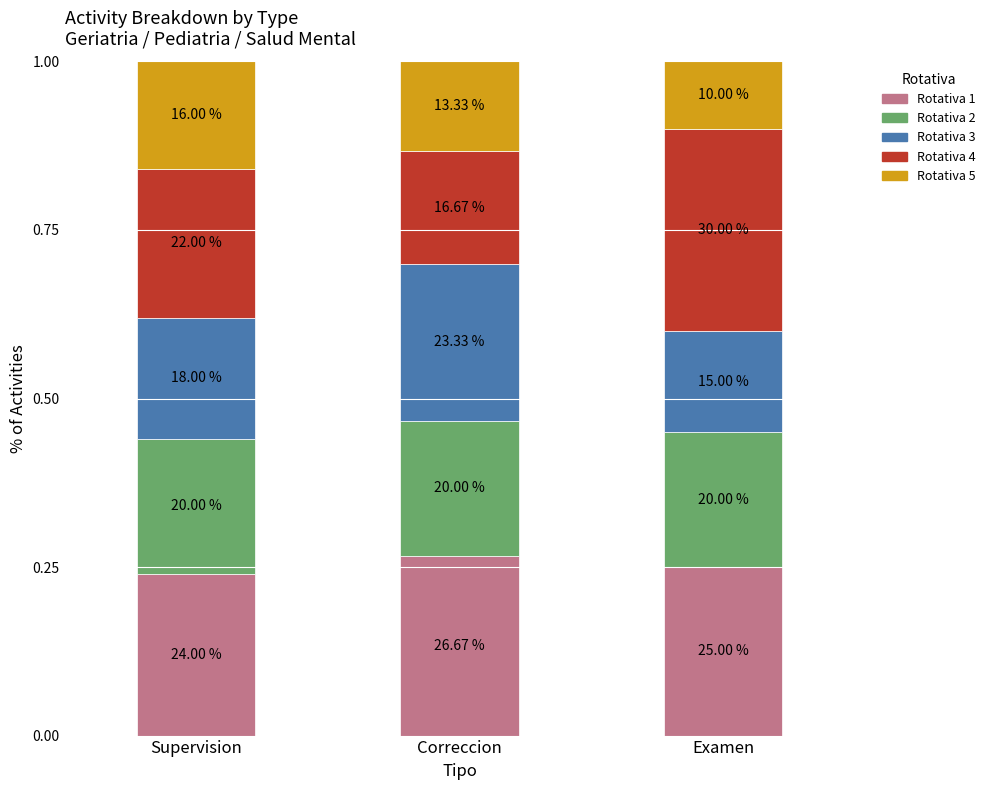

Which series has the widest spread of values?

Rotativa 4